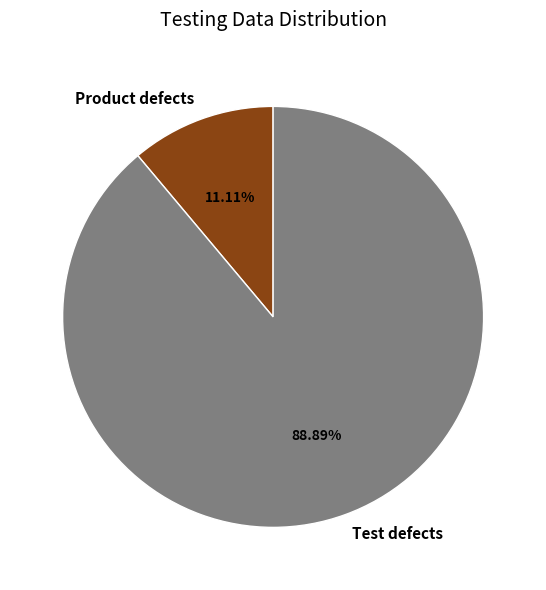

How many slices are in this pie chart?

2